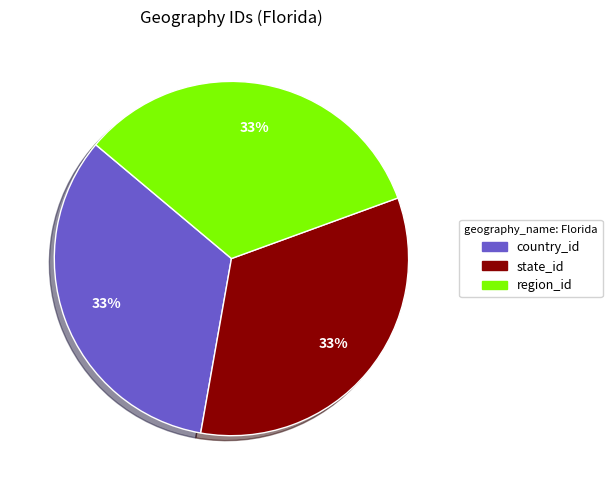

Does any single category account for the majority?

No